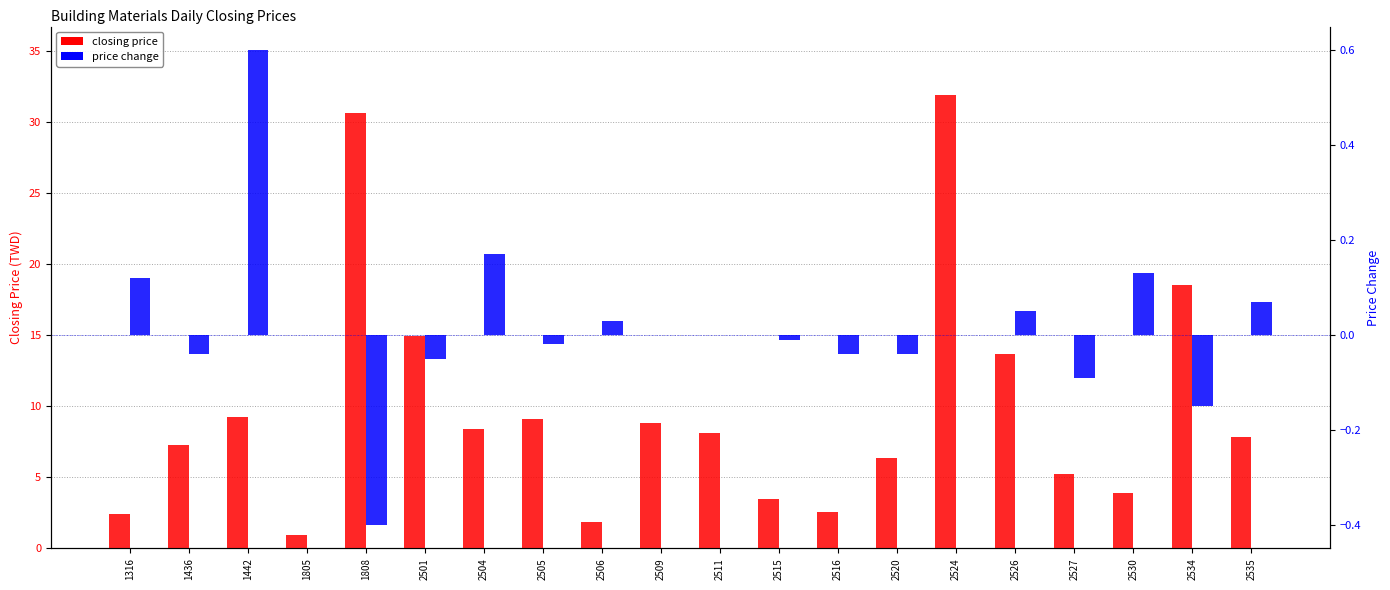

Reading right to left, extract all data points from this chart.

closing price: 2535=7.8	2534=18.5	2530=3.9	2527=5.2	2526=13.7	2524=31.9	2520=6.3	2516=2.6	2515=3.5	2511=8.1	2509=8.8	2506=1.8	2505=9.1	2504=8.4	2501=14.9	1808=30.6	1805=1.0	1442=9.2	1436=7.3	1316=2.4
price change: 2535=0.1	2534=-0.1	2530=0.1	2527=-0.1	2526=0.1	2524=0.0	2520=-0.0	2516=-0.0	2515=-0.0	2511=0.0	2509=0.0	2506=0.0	2505=-0.0	2504=0.2	2501=-0.1	1808=-0.4	1805=0.0	1442=0.6	1436=-0.0	1316=0.1